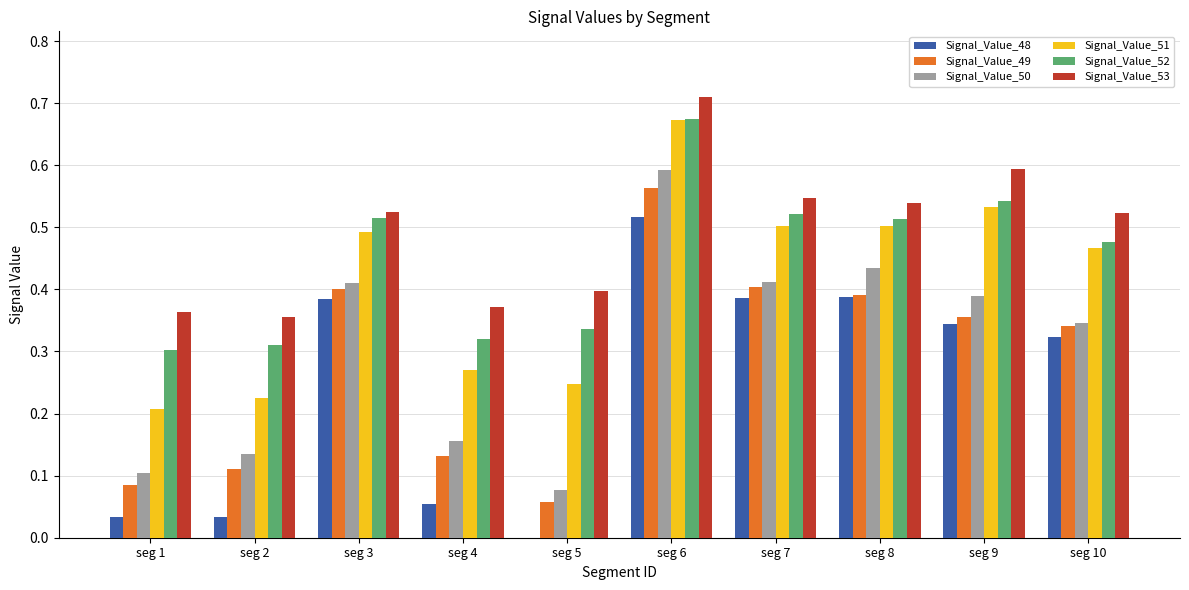

Is it true that Signal_Value_48 equals 0.1 at seg 4?

True